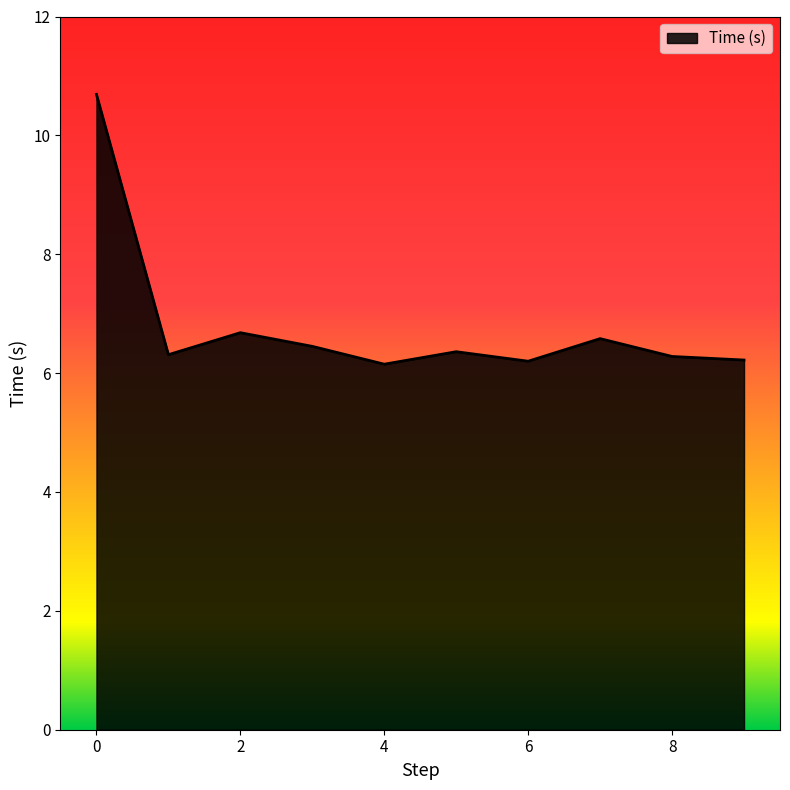

What is the maximum value shown in the chart?

10.7